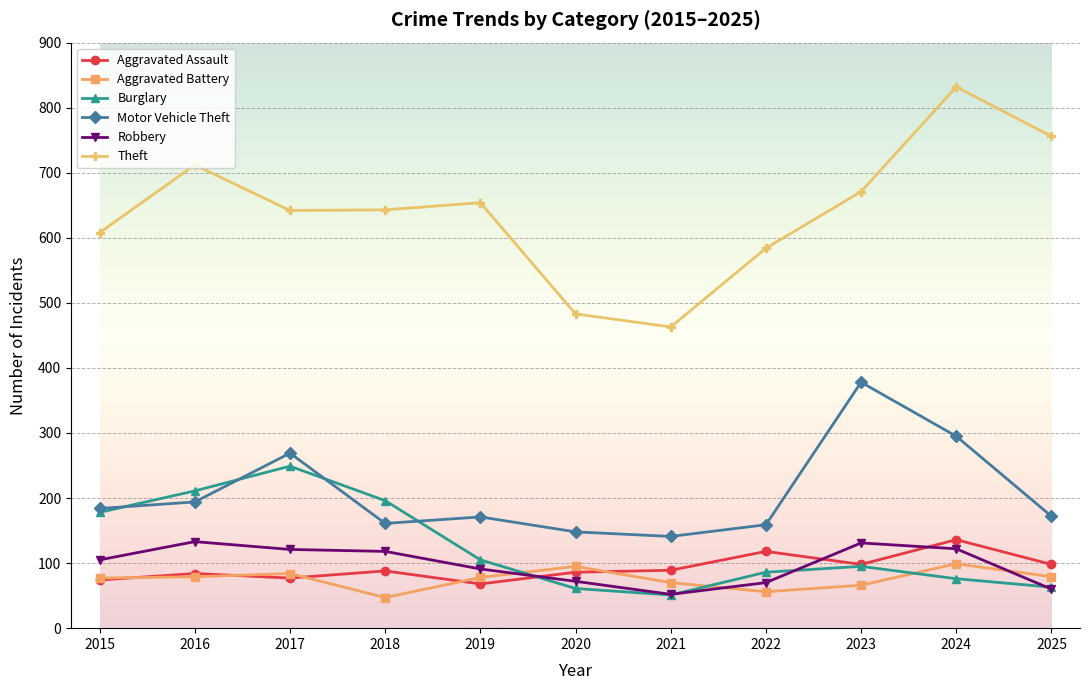

What are all the series names shown in the legend?

Aggravated Assault, Aggravated Battery, Burglary, Motor Vehicle Theft, Robbery, Theft